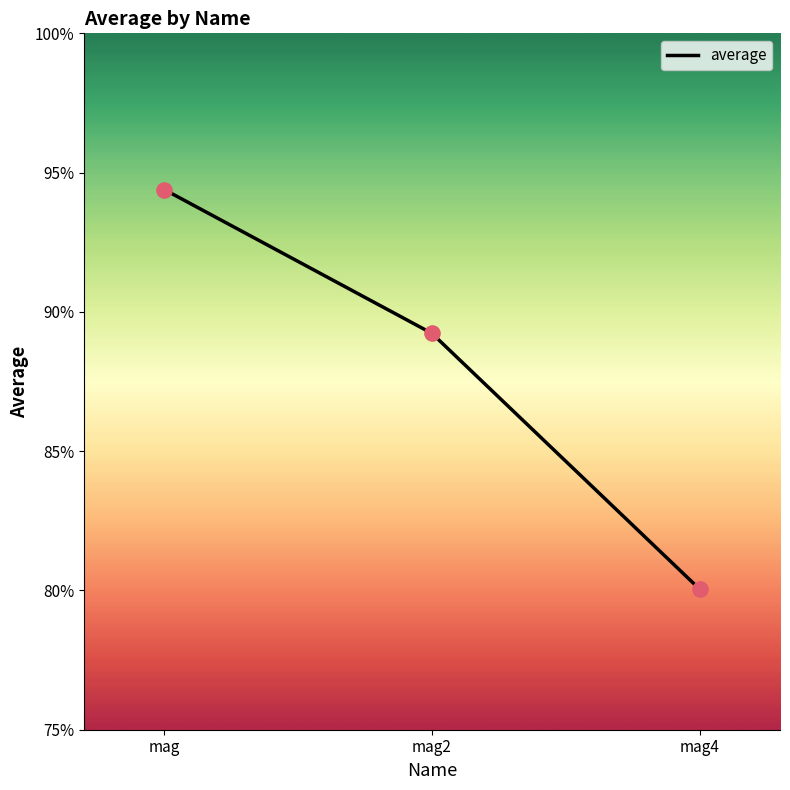

What is the change in value from mag to mag2?

-0.1